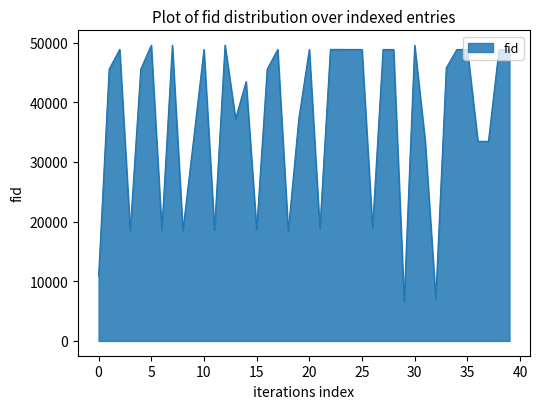

What is the smallest value displayed?

6595